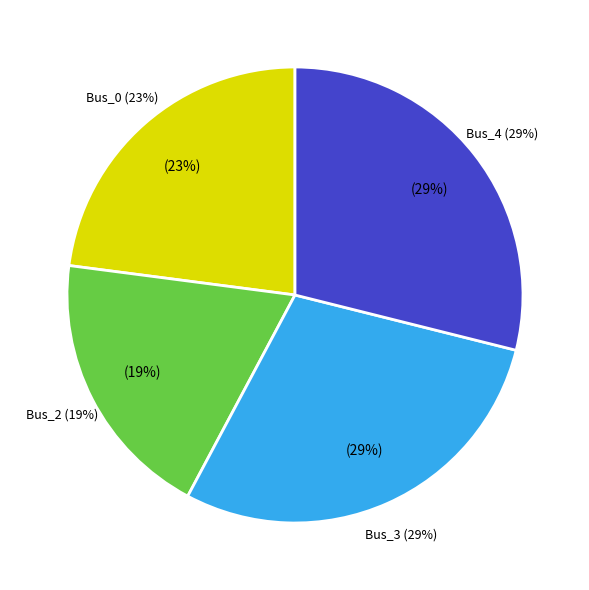

True or false: Bus_4 accounts for 19% of the total.

False